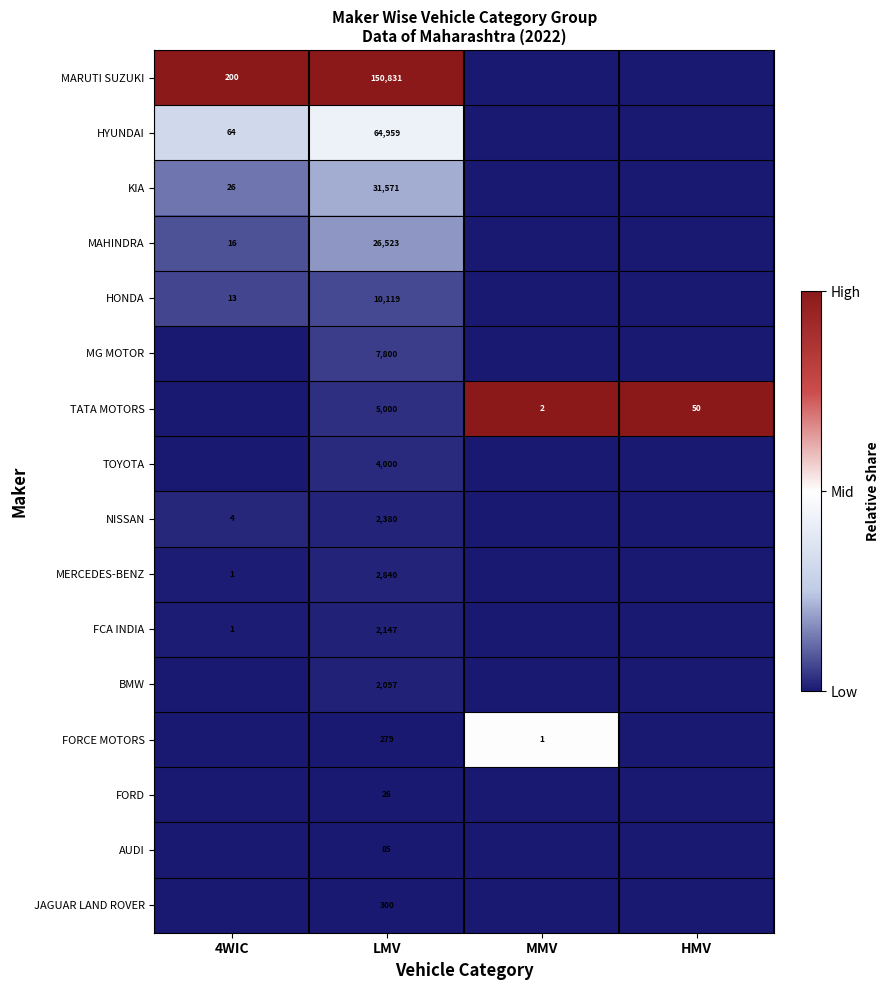

Rank the series at LMV from lowest to highest value.

FORD, AUDI, FORCE MOTORS, JAGUAR LAND ROVER, BMW, FCA INDIA, NISSAN, MERCEDES-BENZ, TOYOTA, TATA MOTORS, MG MOTOR, HONDA, MAHINDRA, KIA, HYUNDAI, MARUTI SUZUKI